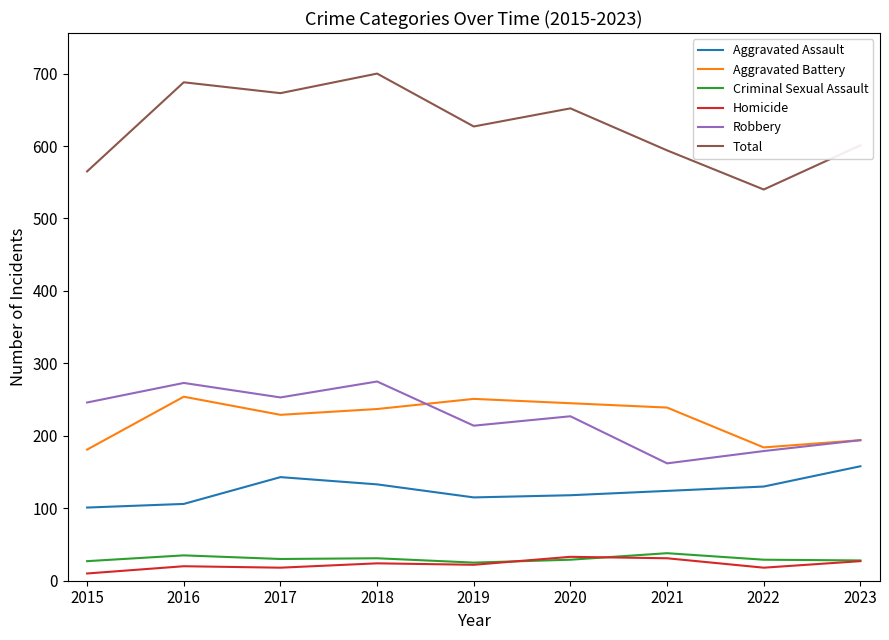

Is the value of Aggravated Assault at 2020 greater than the value of Aggravated Battery at 2021?

No